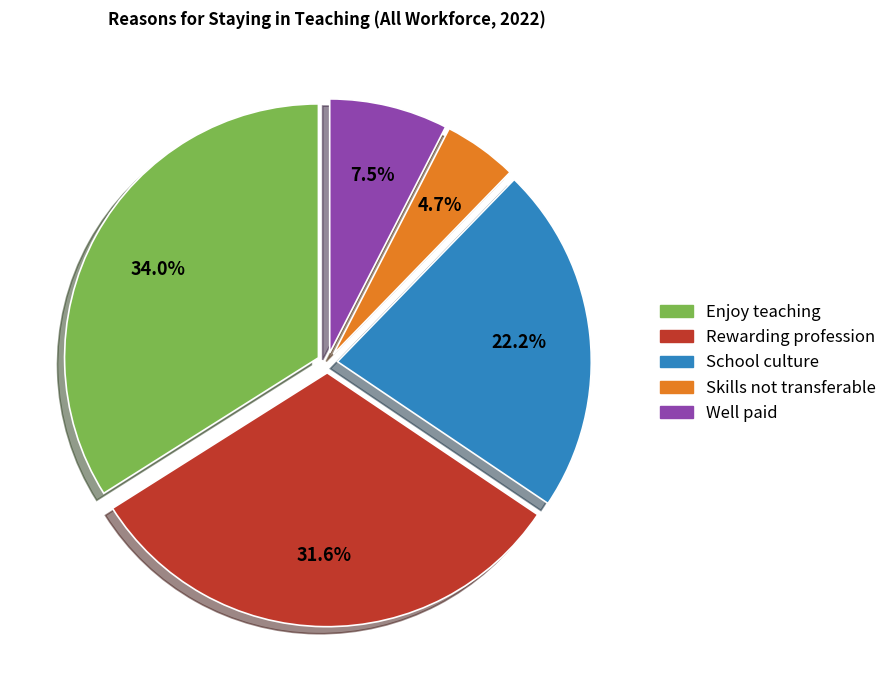

Rank the categories by value from highest to lowest.

Enjoy teaching, Rewarding profession, School culture, Well paid, Skills not transferable